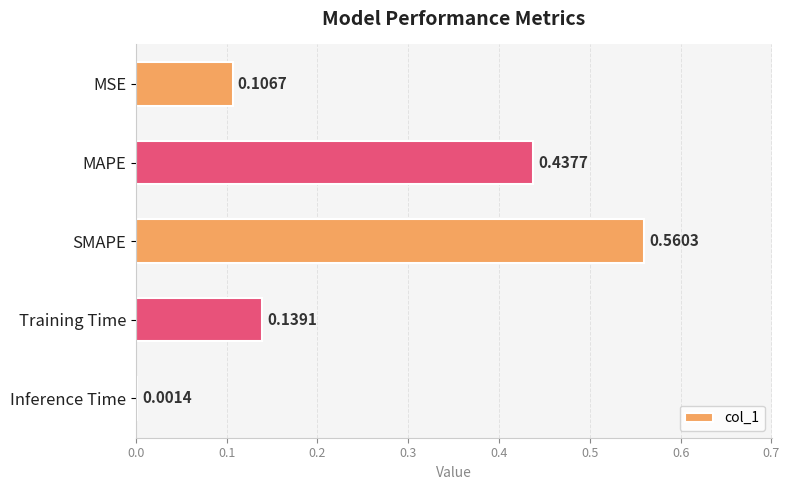

Which label corresponds to the largest value in the chart?

SMAPE